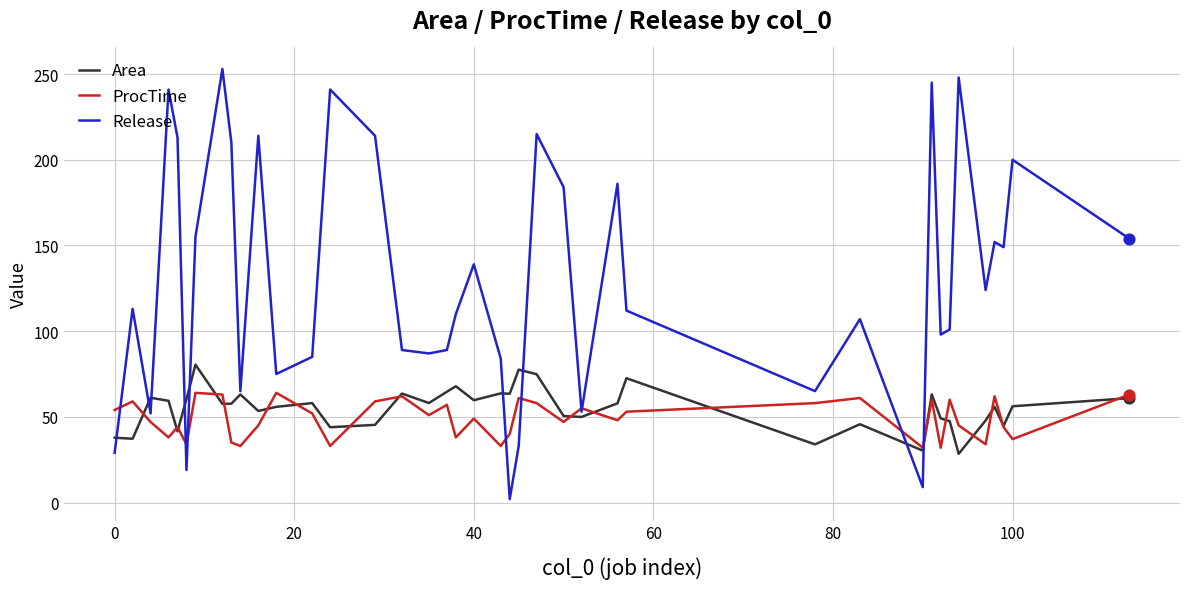

Which series has the largest total across all categories?

Release